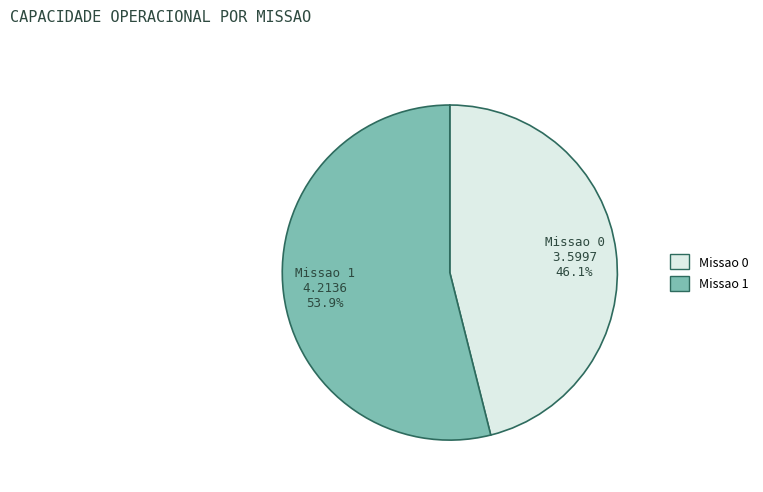

Is Missao 1 the majority of the pie?

Yes